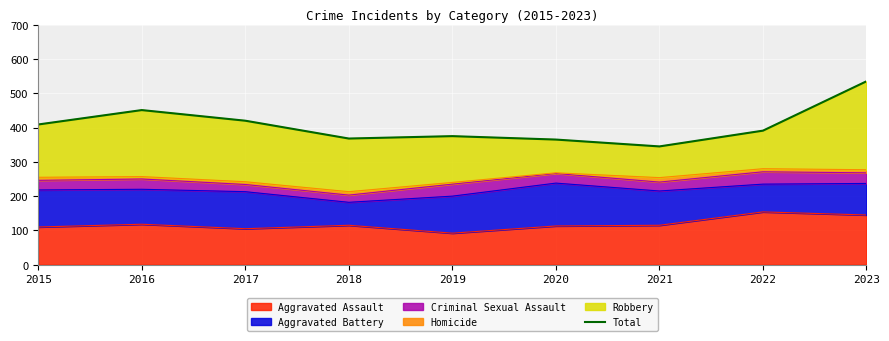

How many points are lower than both their immediate neighbors (excluding endpoints)?

2